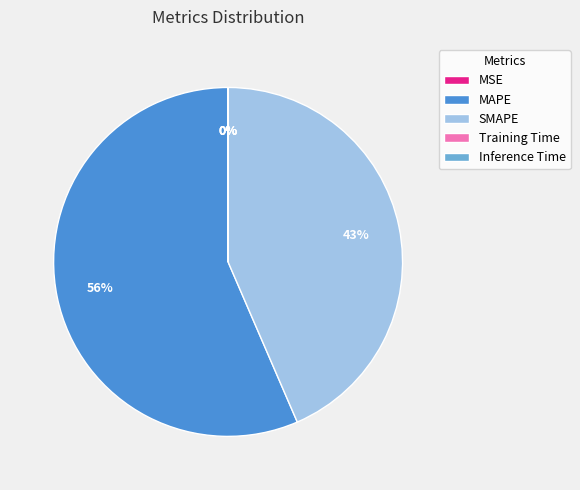

Which slice represents more than half of the pie?

MAPE